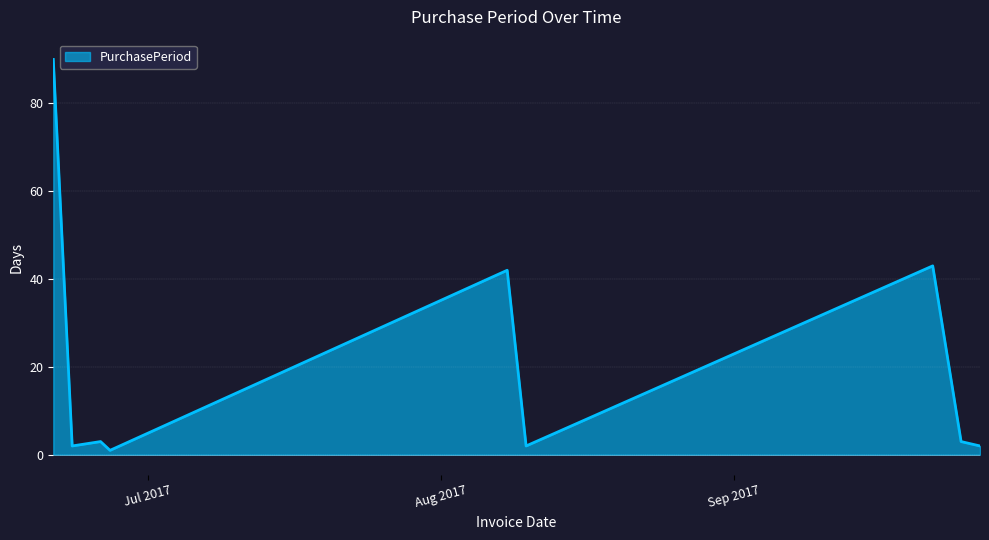

What is the difference between the maximum and minimum values?

89